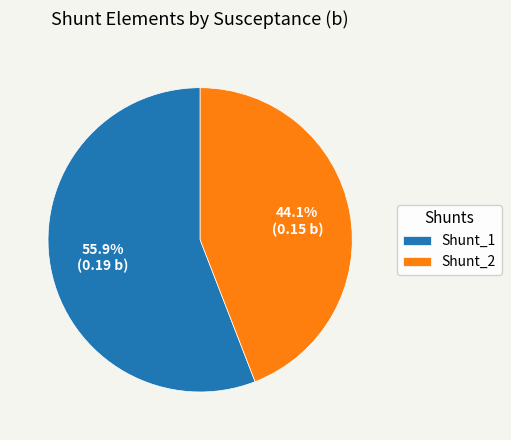

What portion of the pie excludes Shunt_2?

55.9%